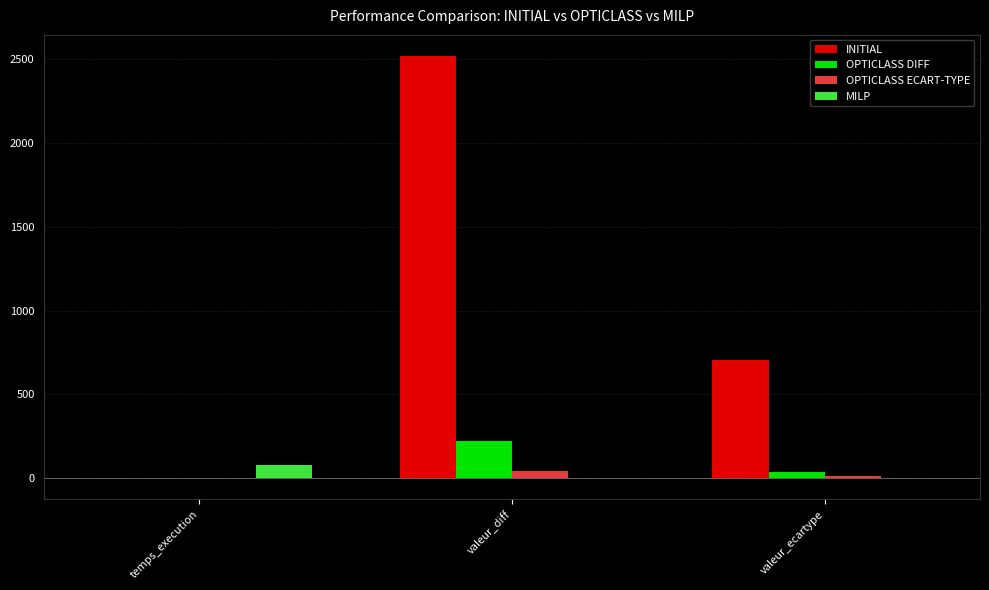

Between temps_execution and valeur_ecartype, which series saw the biggest shift?

INITIAL